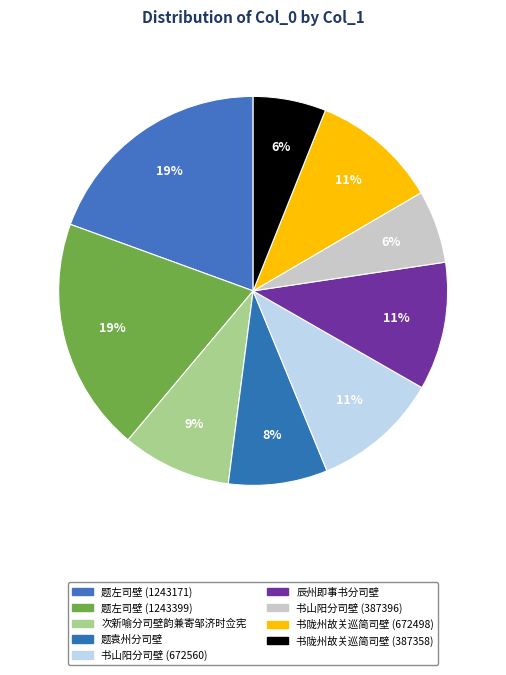

What is the change in value from 题袁州分司壁 to 书陇州故关巡简司壁 (672498)?

+145622